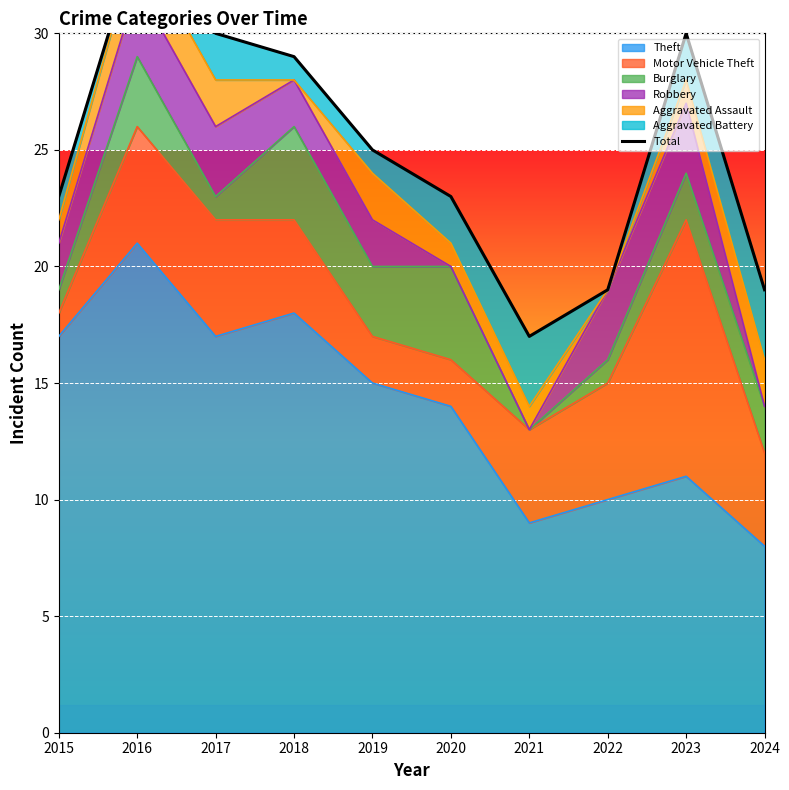

True or false: there are more than 1 points higher than both neighbors.

True